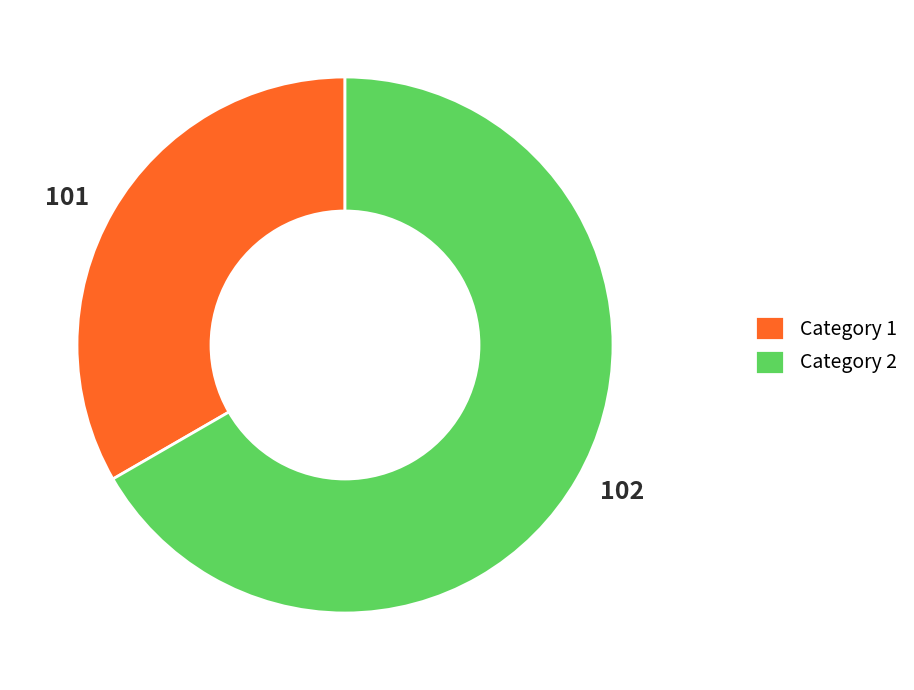

Is the sum of 101 and 102 greater than half?

Yes